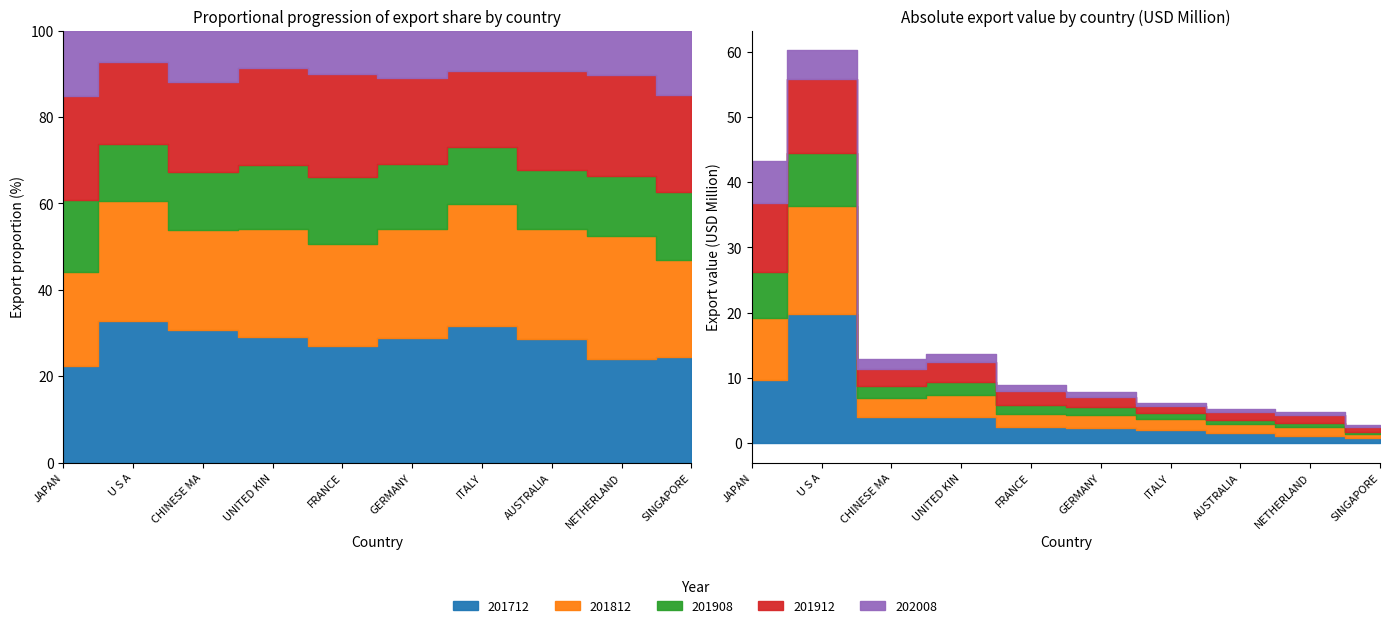

Reading left to right, transcribe all the data shown in this chart.

201712: 9.7	19.8	3.9	4.0	2.4	2.3	2.0	1.5	1.1	0.7
201812: 9.4	16.7	3.0	3.4	2.1	2.0	1.7	1.3	1.3	0.6
201908: 7.1	8.0	1.7	2.0	1.4	1.2	0.8	0.7	0.6	0.4
201912: 10.5	11.3	2.7	3.0	2.1	1.6	1.1	1.2	1.1	0.6
202008: 6.5	4.4	1.5	1.2	0.9	0.9	0.6	0.5	0.5	0.4